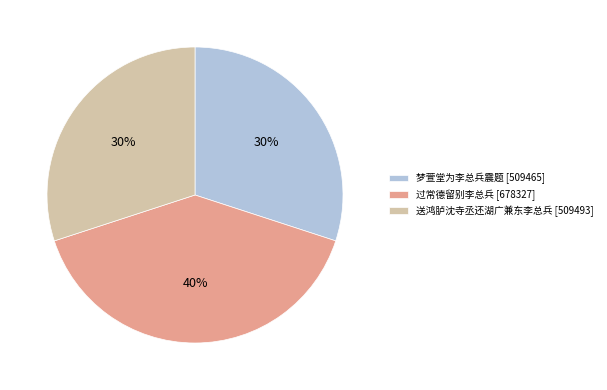

What is the largest slice in the pie chart?

过常德留别李总兵